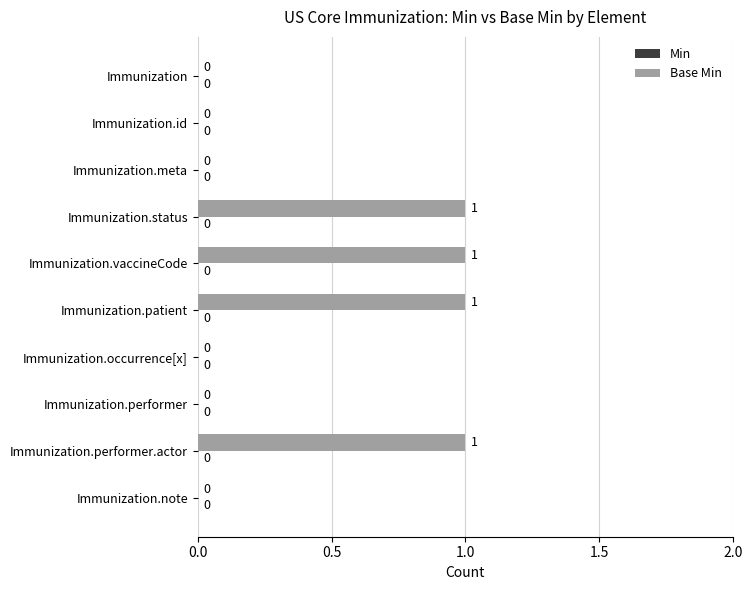

Is it true that the value at Immunization.meta is 0?

True